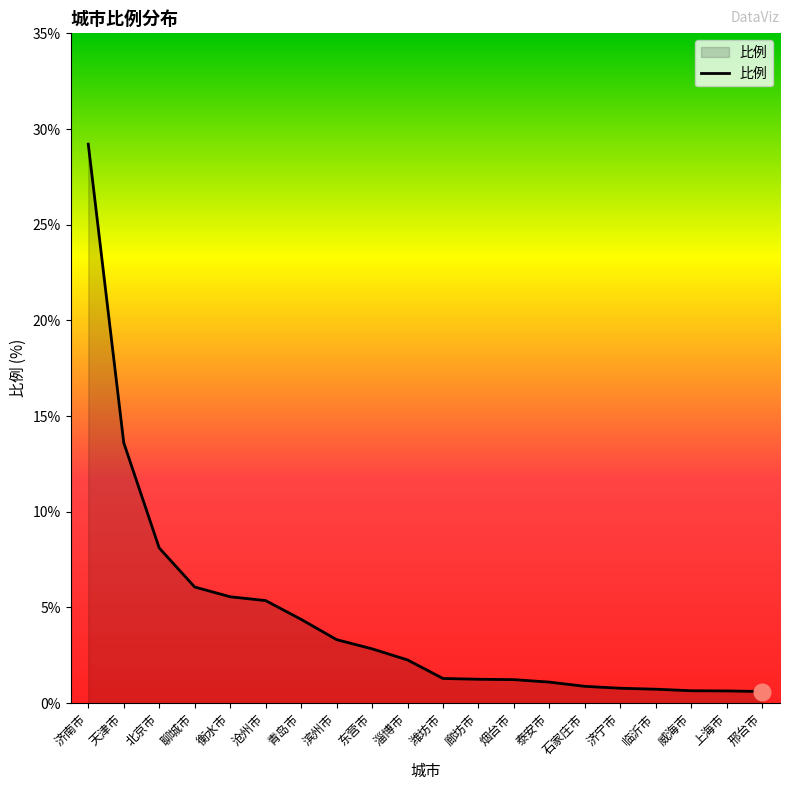

What is the greatest value displayed?

29.2